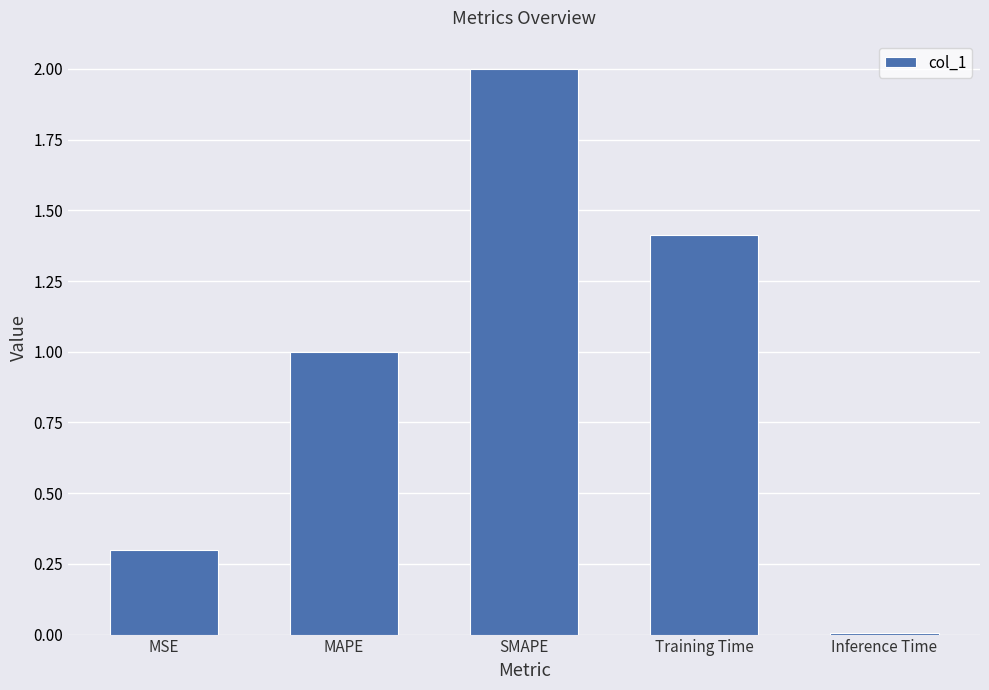

Read the value at Training Time.

1.4